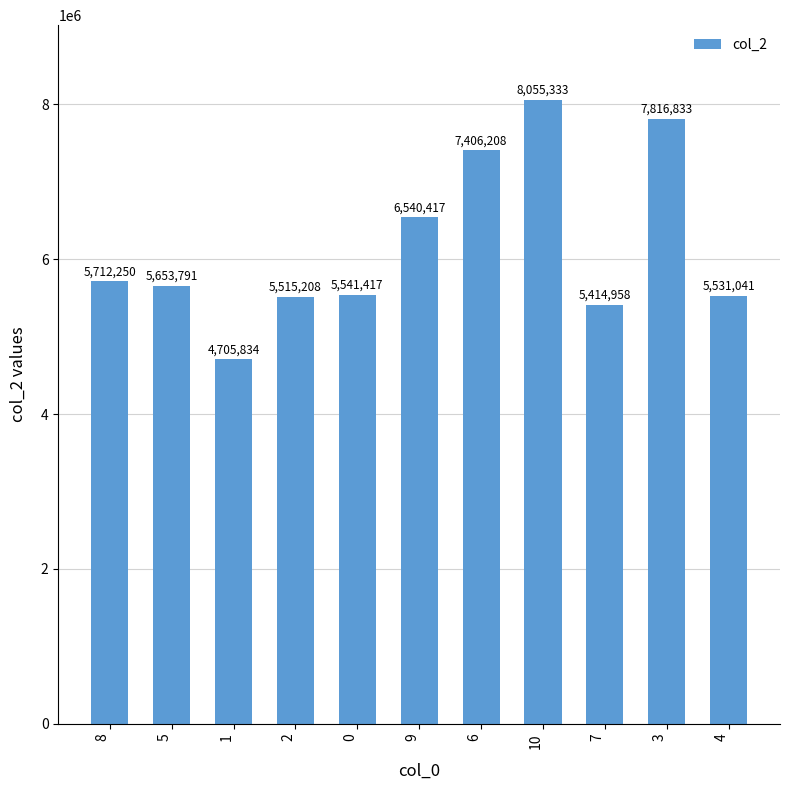

Are the bars grouped side by side (vs. stacked)?

No